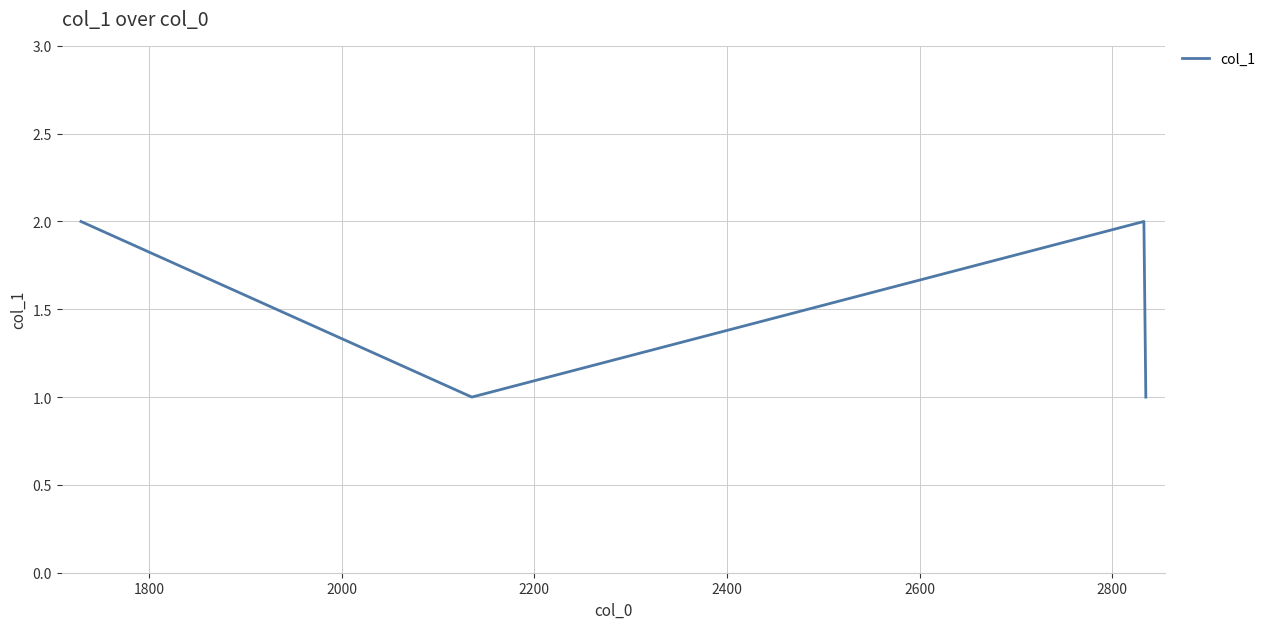

True or false: the data has more than 2 interior local peaks.

False